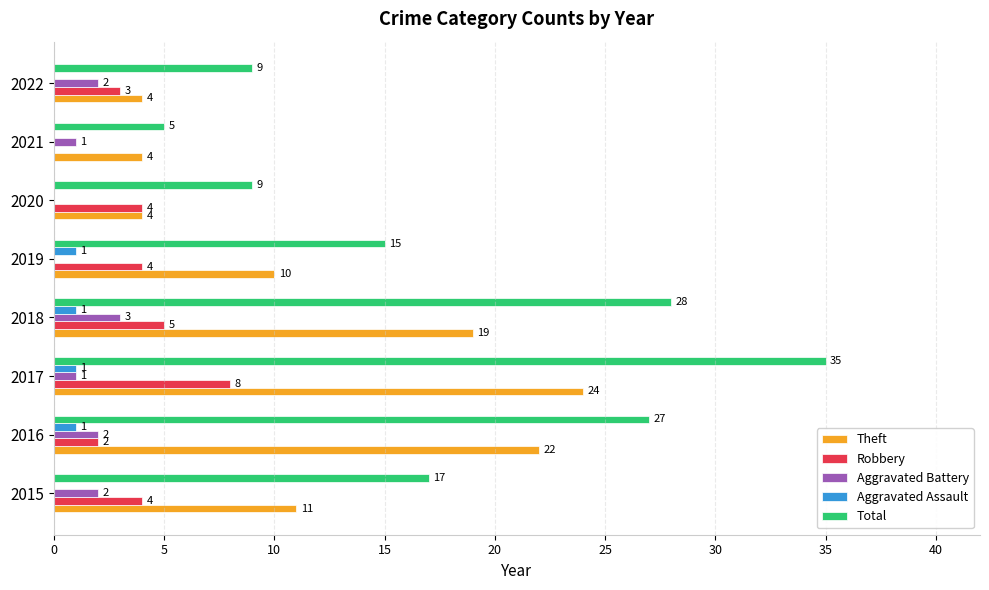

Which series has the largest total across all categories?

Total